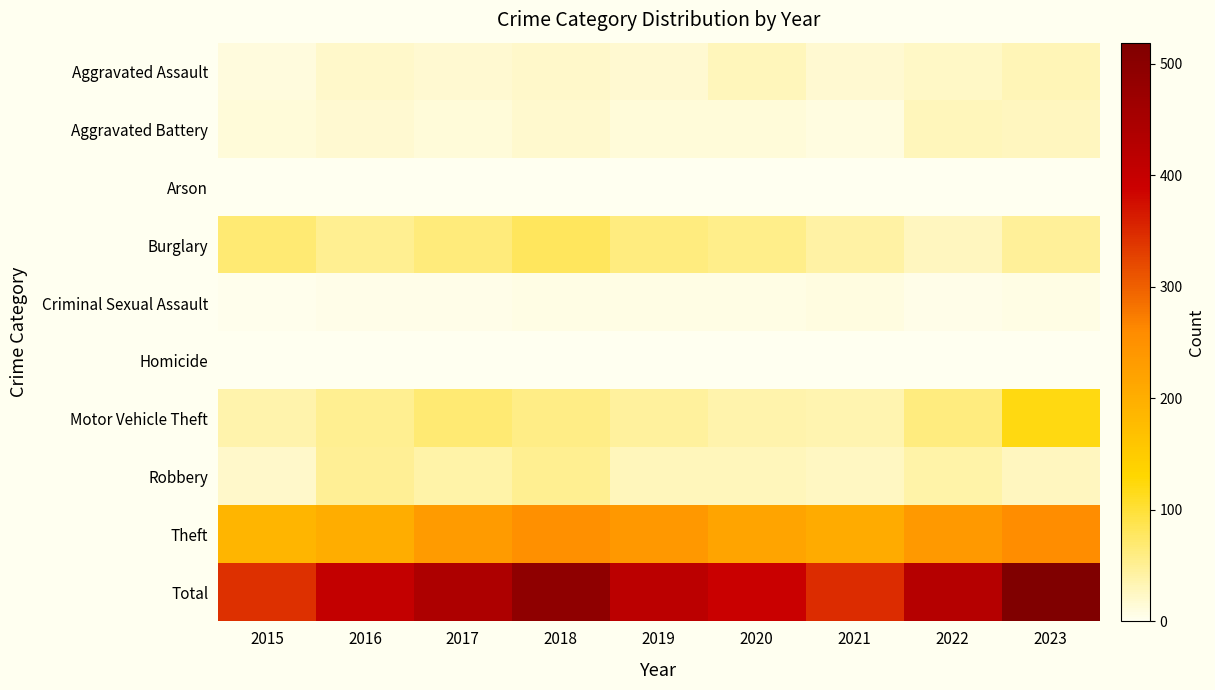

Reading left to right, list all the values displayed in this chart.

Aggravated Assault: 2015=11	2016=22	2017=18	2018=21	2019=18	2020=29	2021=17	2022=24	2023=31
Aggravated Battery: 2015=14	2016=18	2017=14	2018=19	2019=13	2020=14	2021=9	2022=29	2023=28
Arson: 2015=0	2016=2	2017=1	2018=2	2019=1	2020=0	2021=1	2022=1	2023=0
Burglary: 2015=68	2016=51	2017=63	2018=80	2019=62	2020=55	2021=42	2022=27	2023=48
Criminal Sexual Assault: 2015=4	2016=6	2017=5	2018=7	2019=8	2020=8	2021=10	2022=6	2023=7
Homicide: 2015=0	2016=2	2017=1	2018=1	2019=1	2020=1	2021=1	2022=0	2023=1
Motor Vehicle Theft: 2015=38	2016=52	2017=67	2018=58	2019=46	2020=38	2021=35	2022=62	2023=120
Robbery: 2015=21	2016=49	2017=39	2018=51	2019=29	2020=29	2021=26	2022=40	2023=28
Theft: 2015=188	2016=201	2017=232	2018=252	2019=238	2020=218	2021=206	2022=237	2023=256
Total: 2015=344	2016=403	2017=440	2018=491	2019=416	2020=392	2021=347	2022=426	2023=519